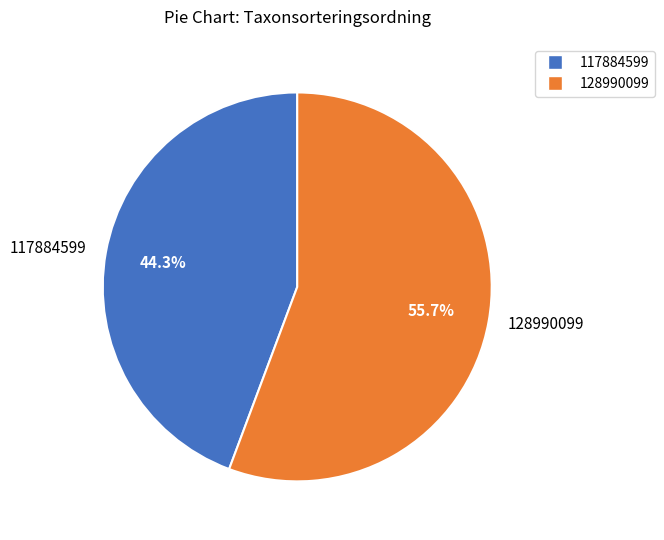

Count the number of slices in the pie.

2